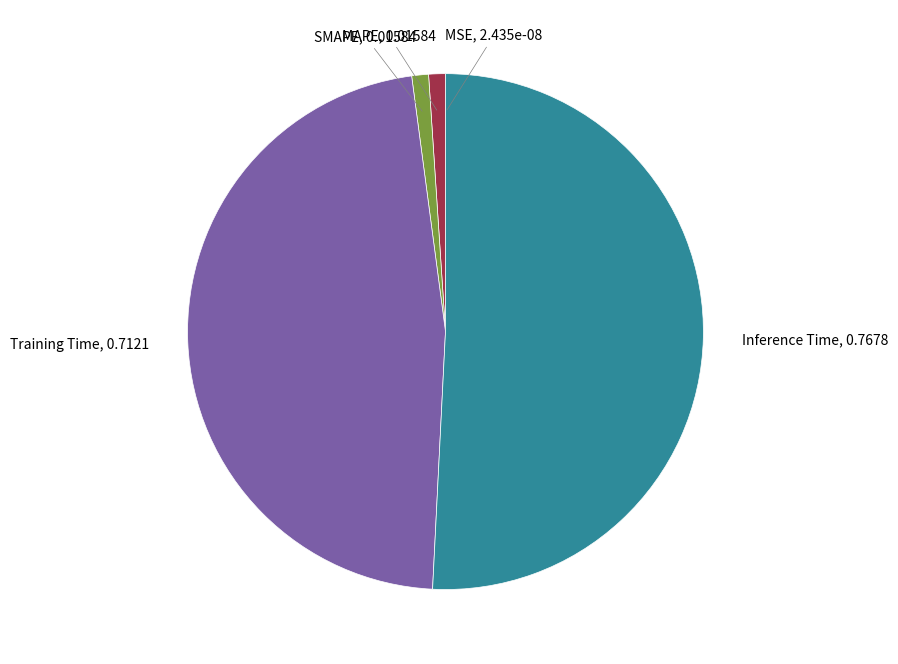

True or false: Training Time accounts for 47% of the total.

True